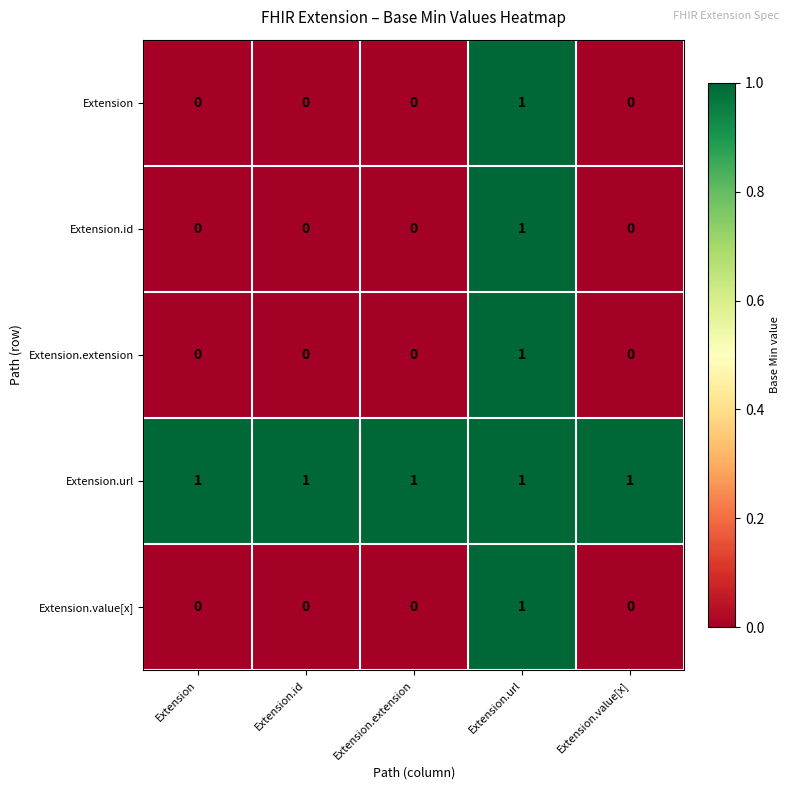

How many Extension values are between 0 and 1?

5